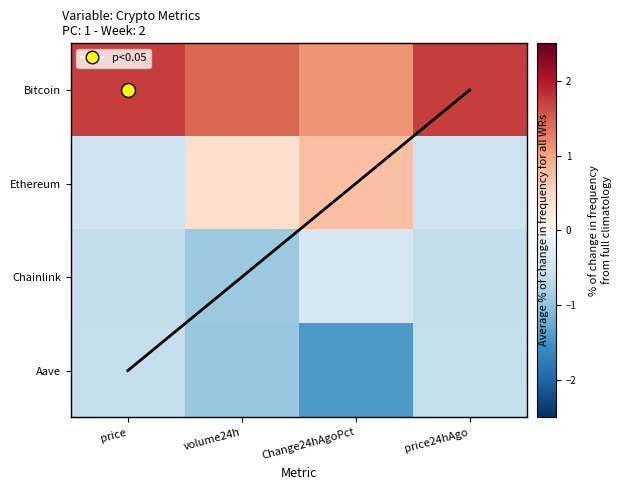

At which label is Ethereum closest to 0?

volume24h